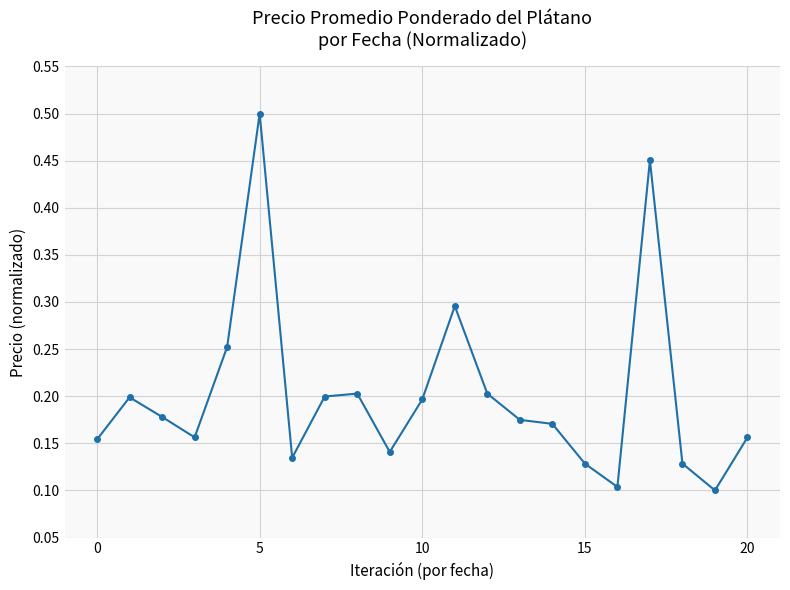

How many values are between 0 and 1?

21